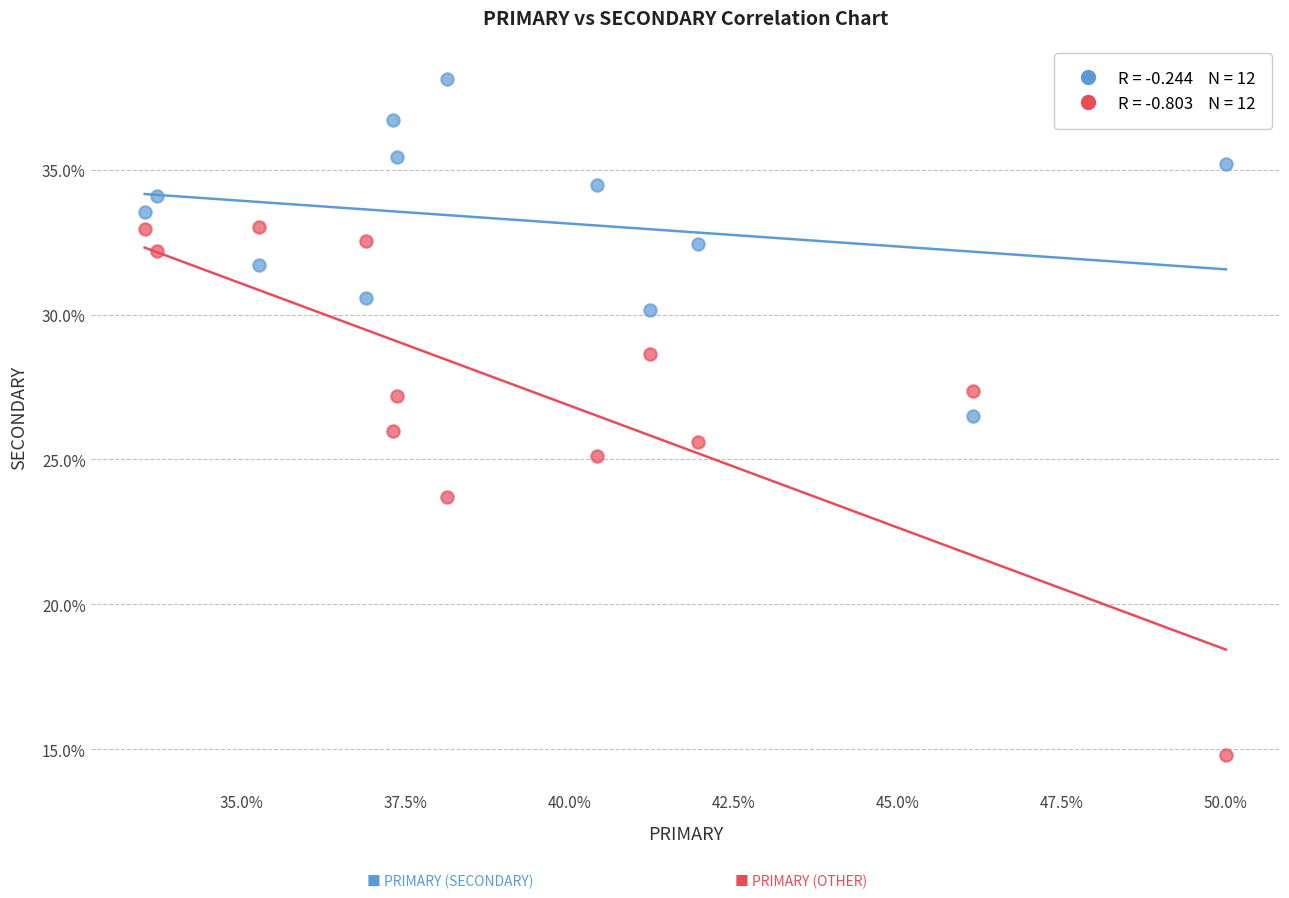

Across all data points, what is the range of Y values (max minus min)?

23.4